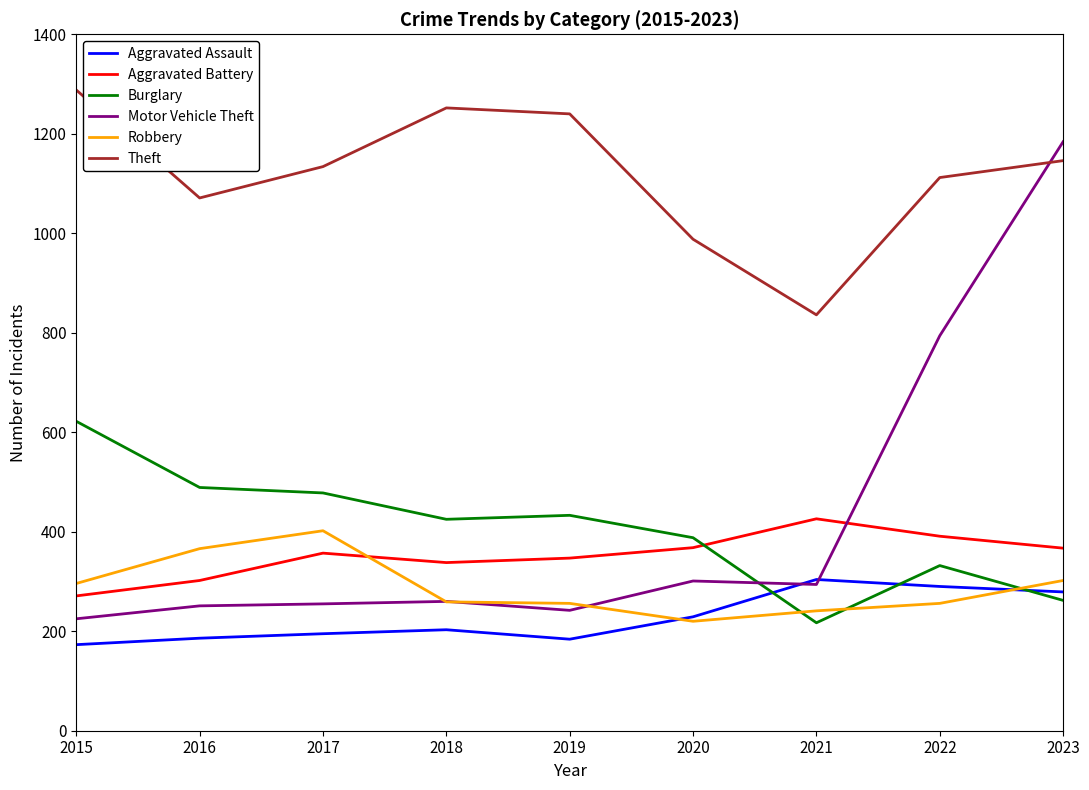

Which series ends up on top after the final intersection of Robbery and Burglary?

Robbery